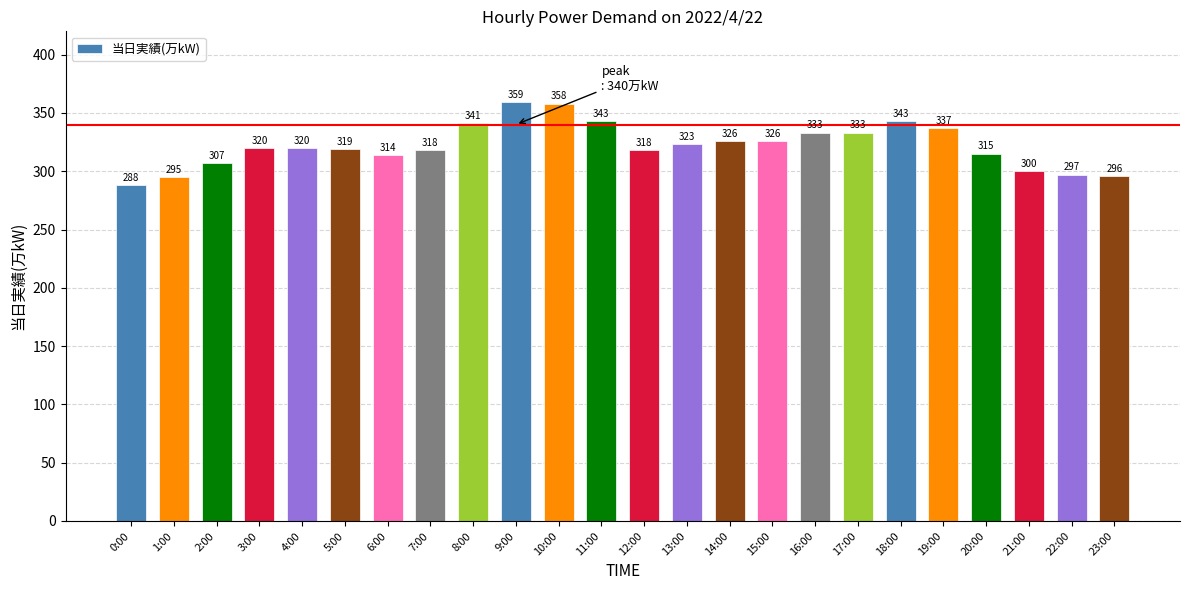

What is the sum of the values at 17:00 and 19:00?

670